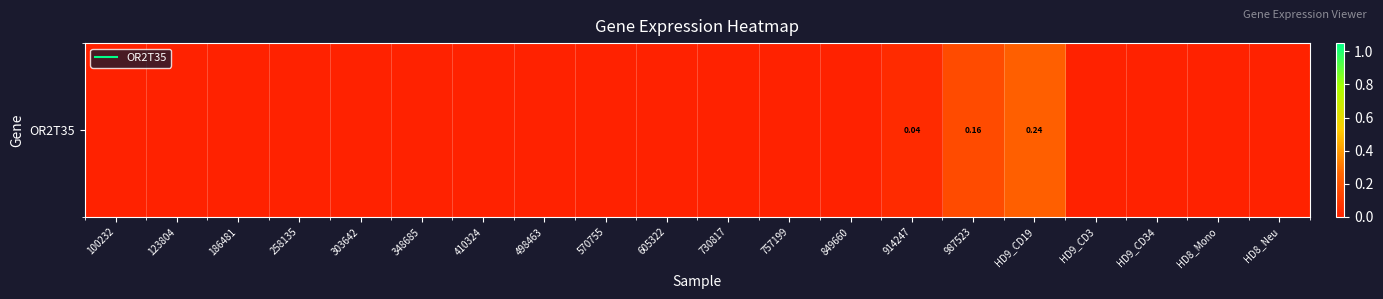

True or false: the data shows 0.1 at HD8_Mono.

False